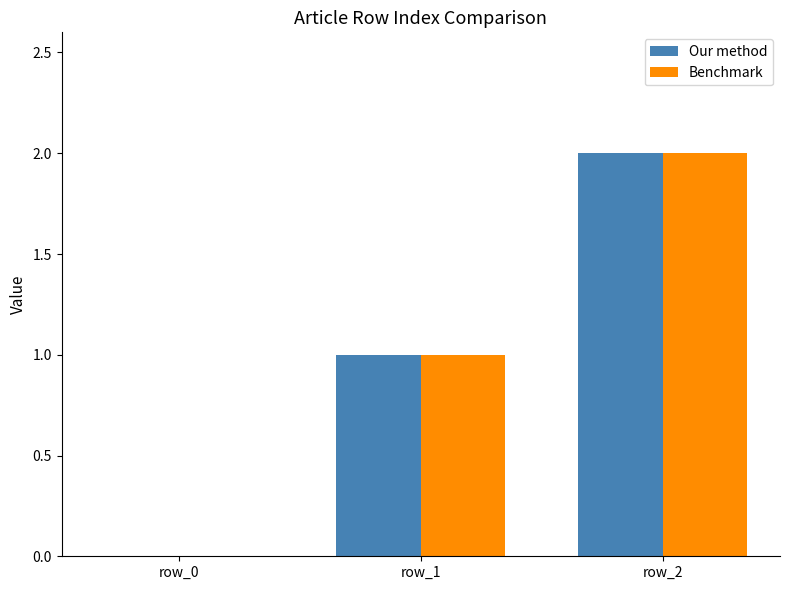

At which label does Benchmark reach its peak?

row_2